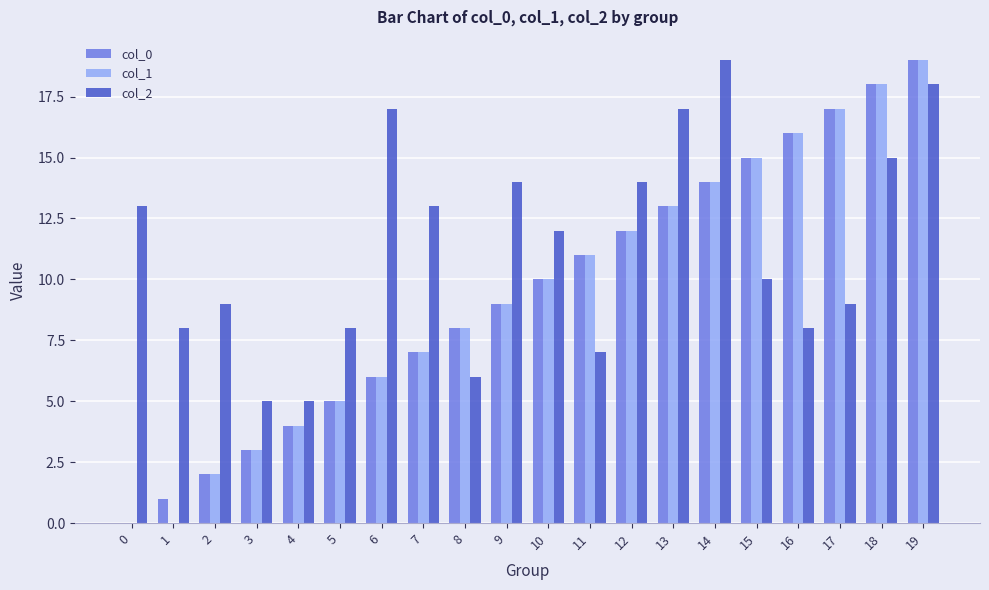

Is it true that col_0 equals 2 at 3?

False